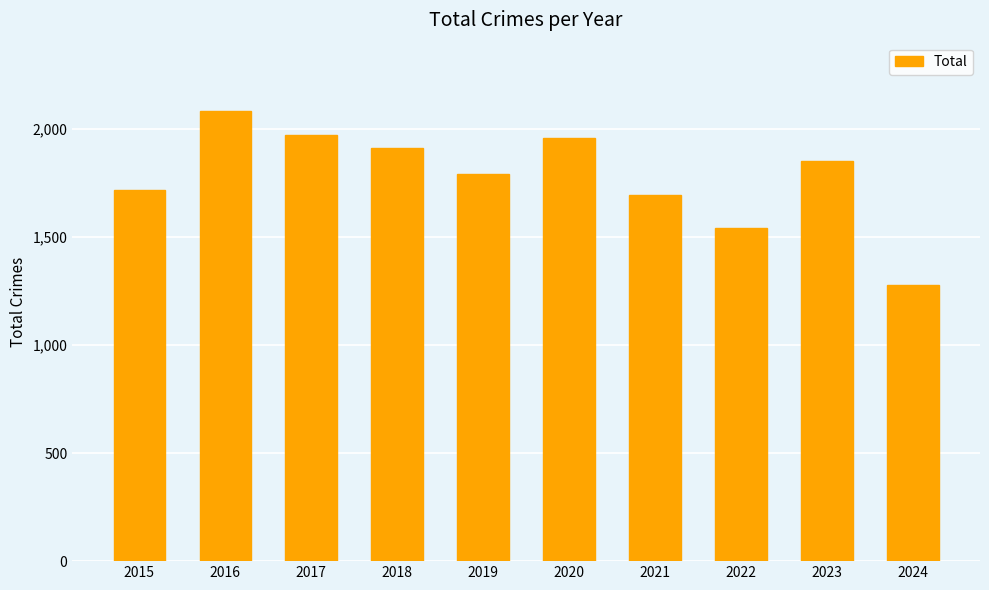

What is the change in value from 2018 to 2021?

-217